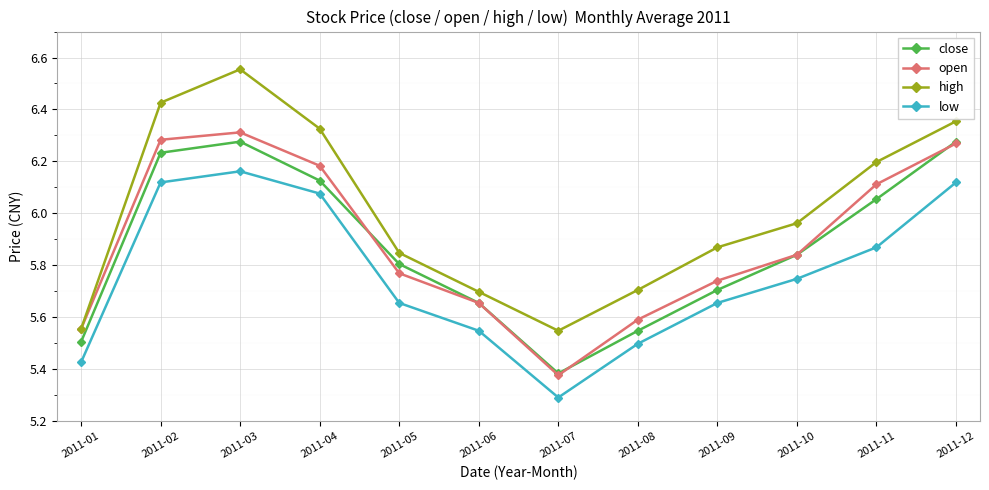

True or false: open and close intersect in this chart.

True